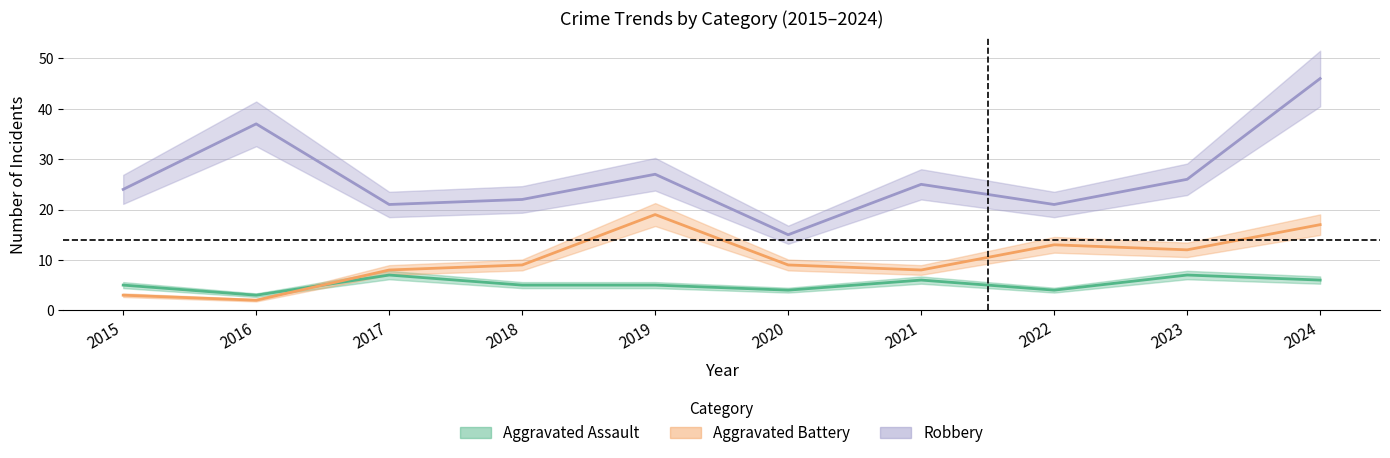

How many interior local valleys does the Aggravated Assault series have?

3